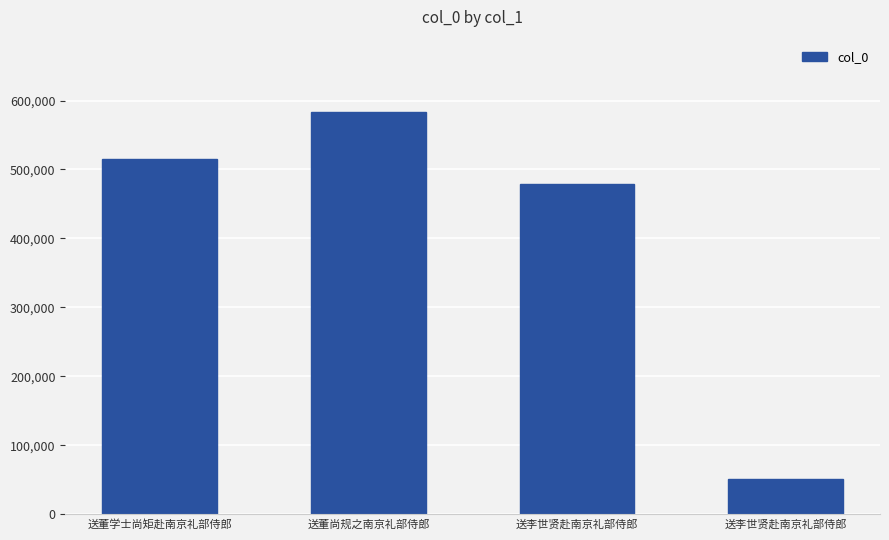

Does the chart contain any negative values?

No